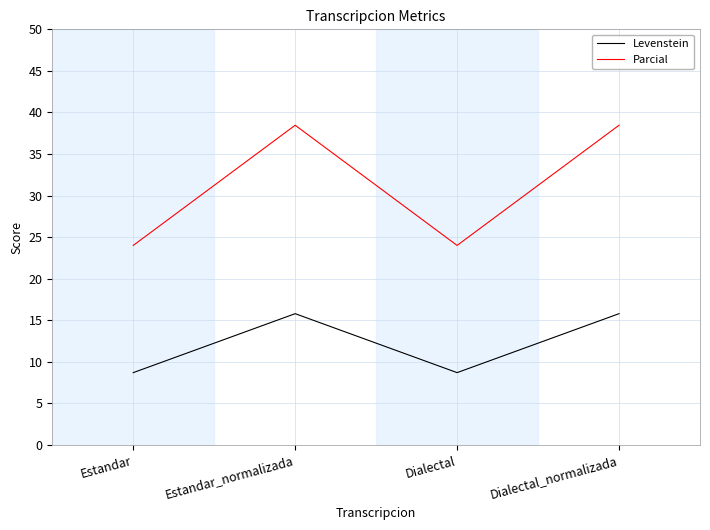

Which series changed the most between Estandar_normalizada and Dialectal?

Parcial